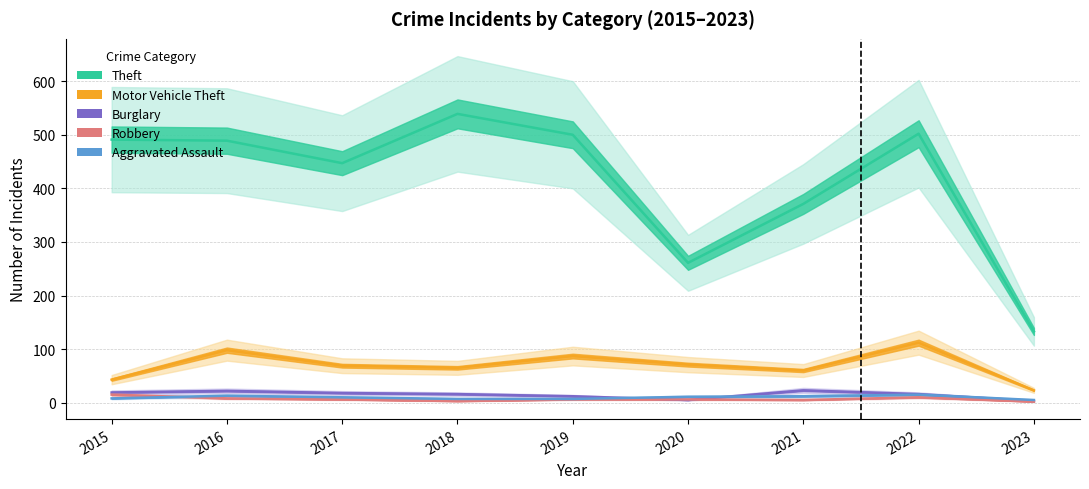

True or false: Aggravated Assault and Motor Vehicle Theft cross at least once.

False